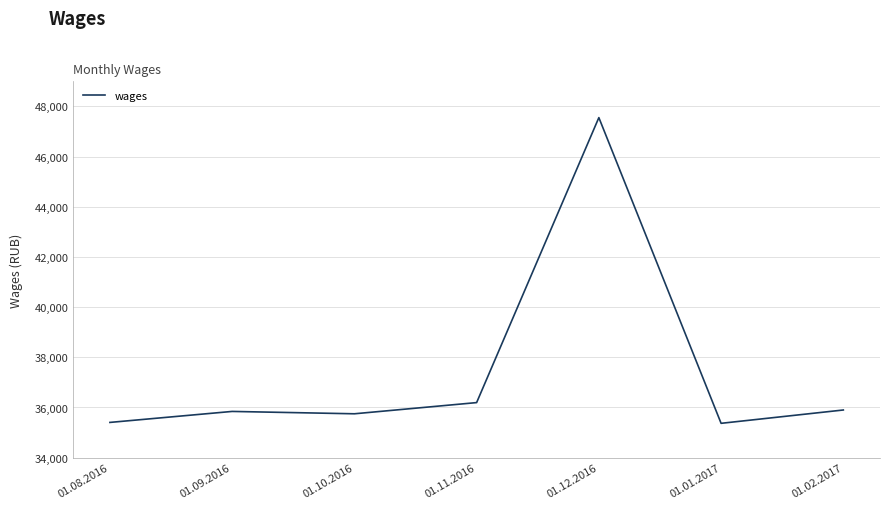

What is the difference between the maximum and minimum values?

12185